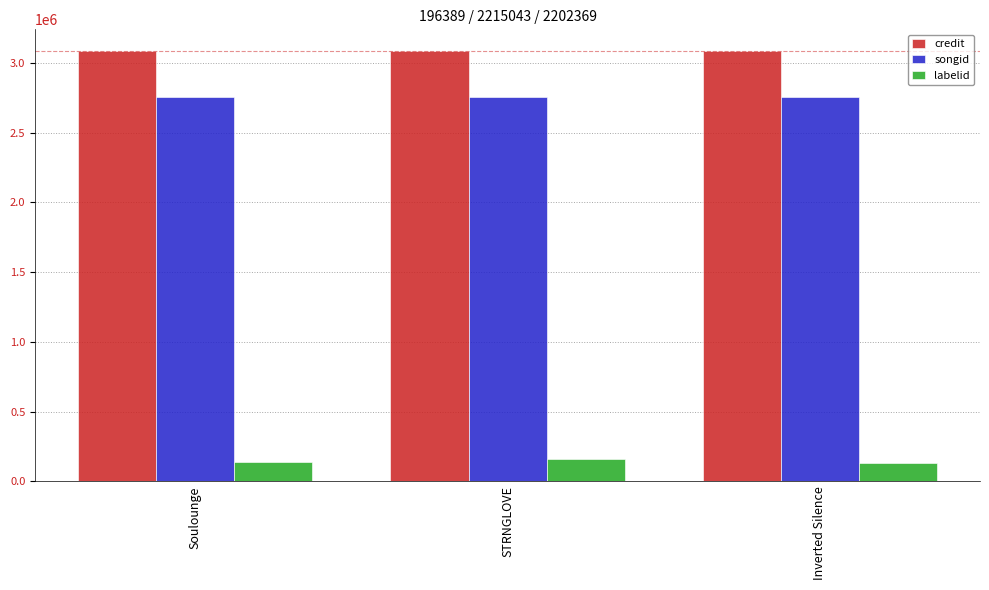

Is the value of labelid at STRNGLOVE greater than the value of credit at Inverted Silence?

No